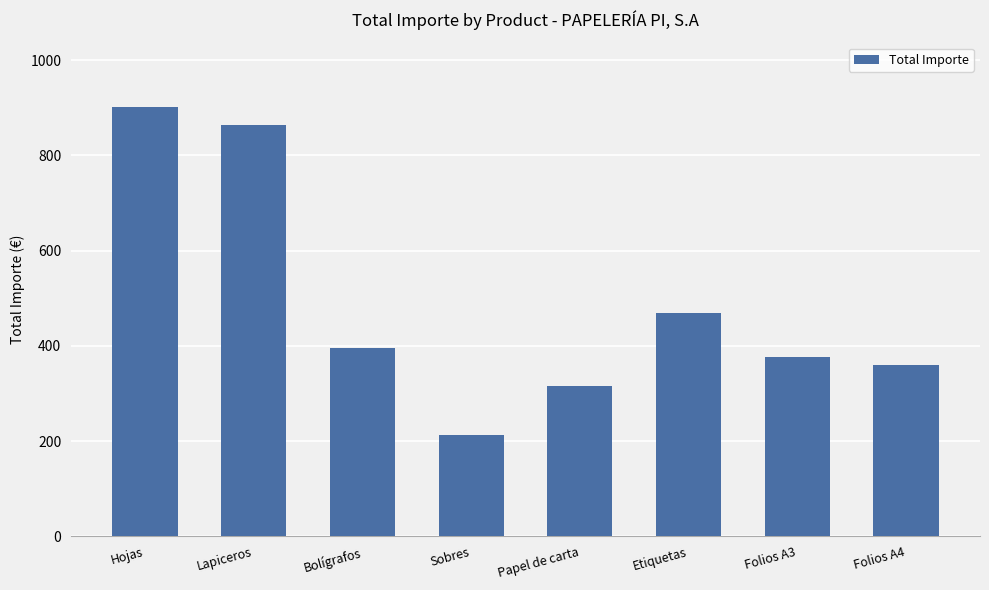

Reading left to right, list all the values displayed in this chart.

Hojas=901.9	Lapiceros=863.4	Bolígrafos=394.9	Sobres=213.5	Papel de carta=315.9	Etiquetas=469.2	Folios A3=376.6	Folios A4=359.8